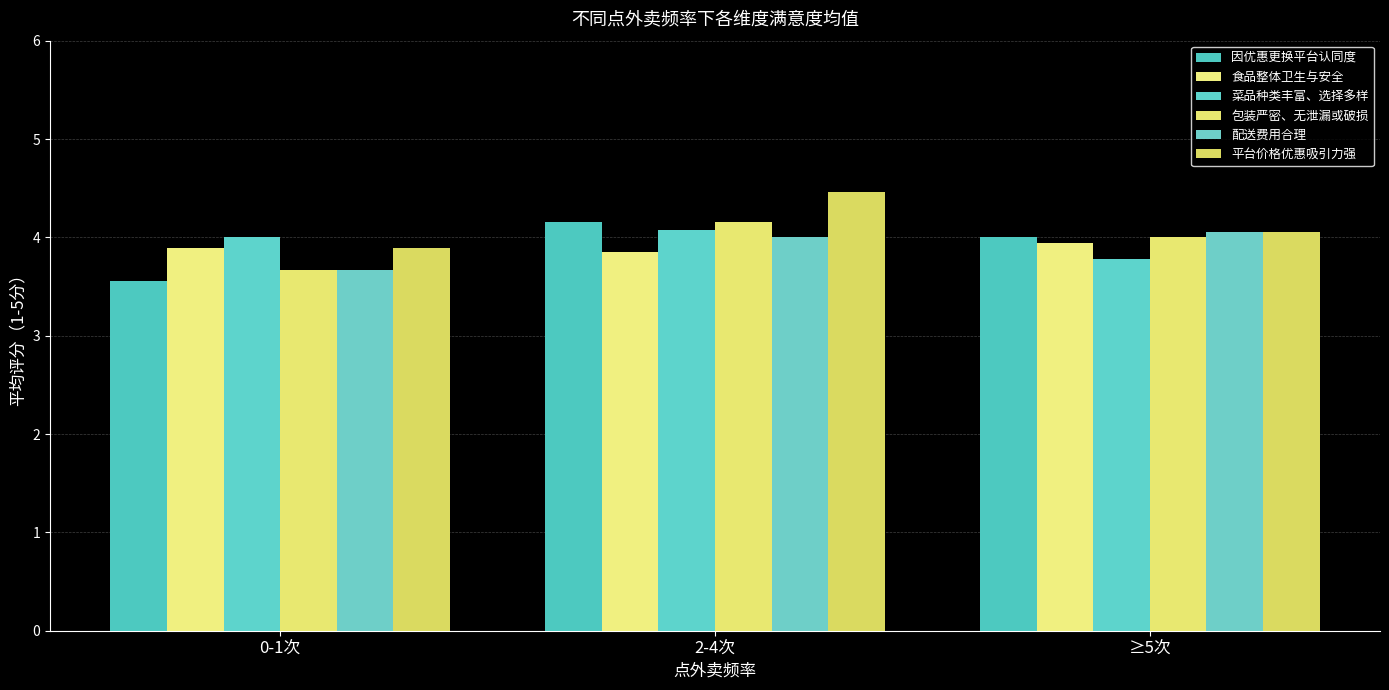

Is it true that 食品整体卫生与安全 equals 6.4 at ≥5次?

False